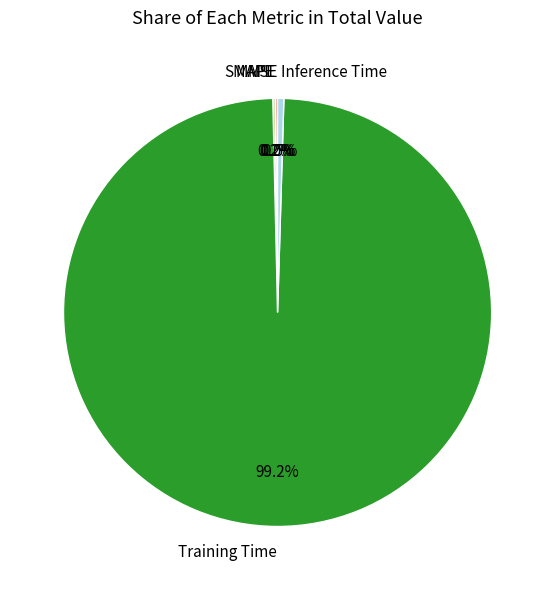

Does Training Time represent more than half of the total?

Yes